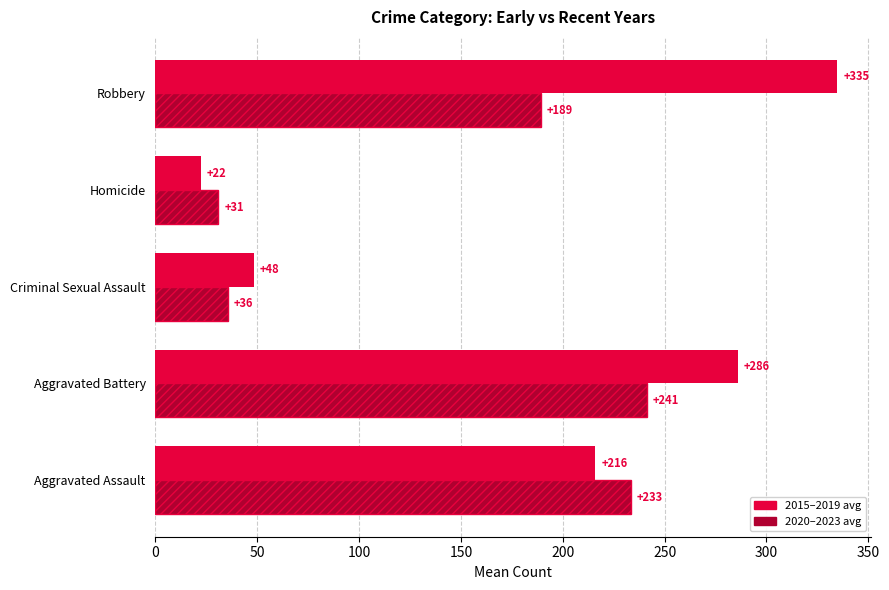

At which category is the sum across all series the highest?

Aggravated Battery